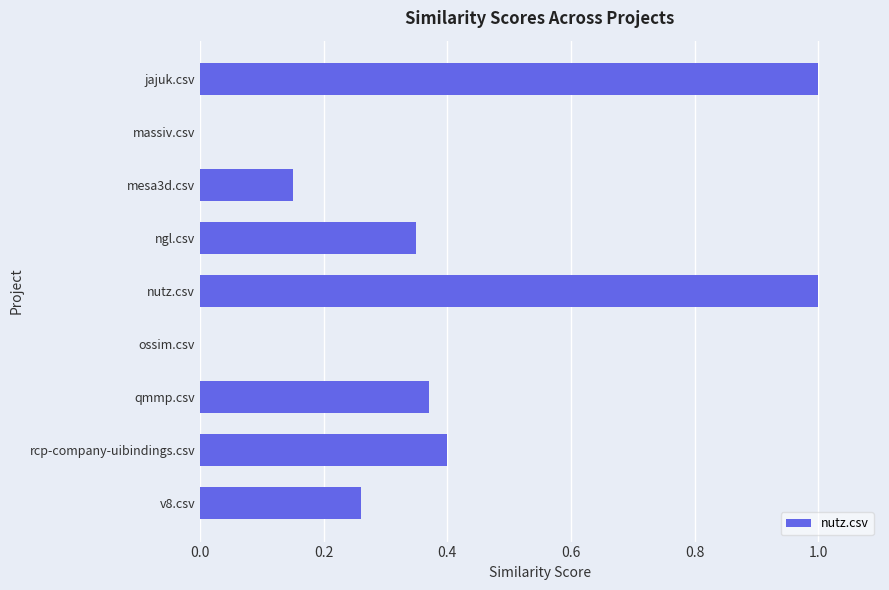

Which has a higher value, ossim.csv or jajuk.csv?

jajuk.csv